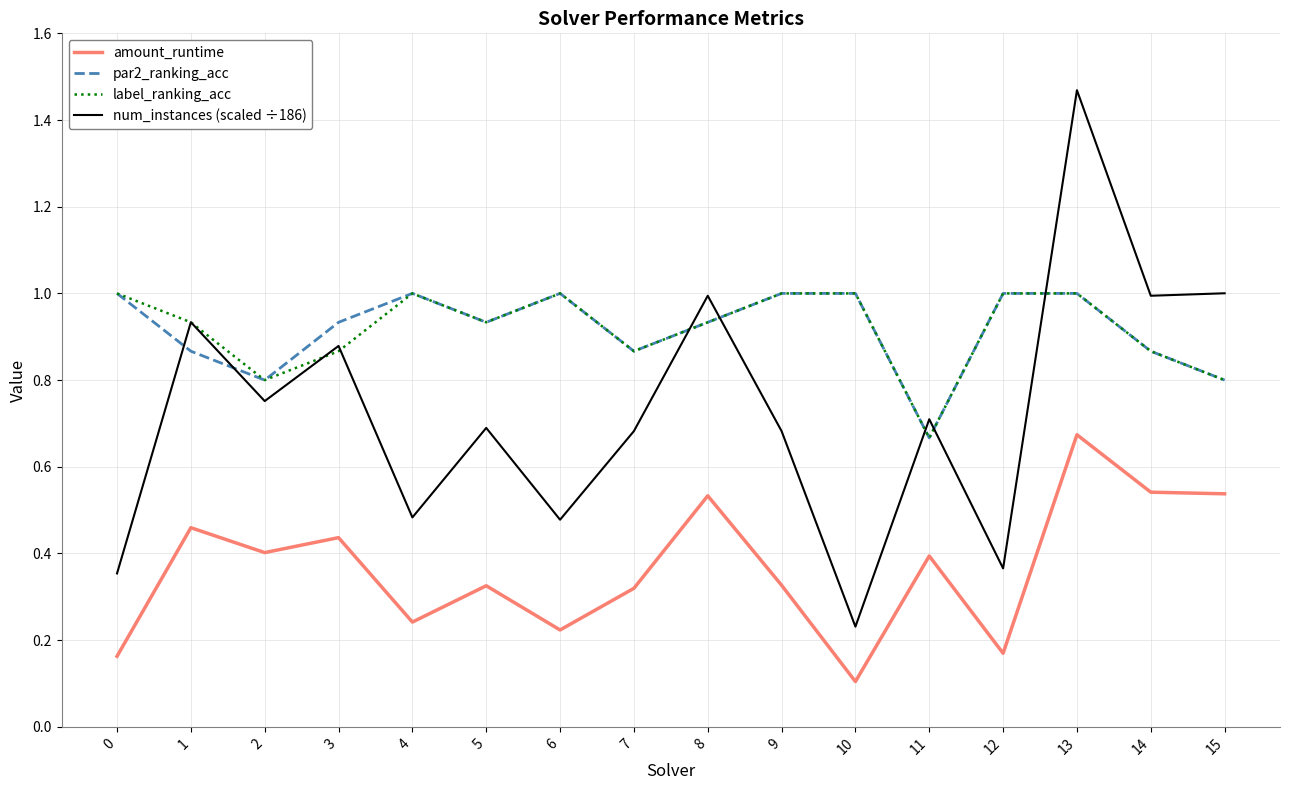

Where is label_ranking_acc nearest to the value 0?

11